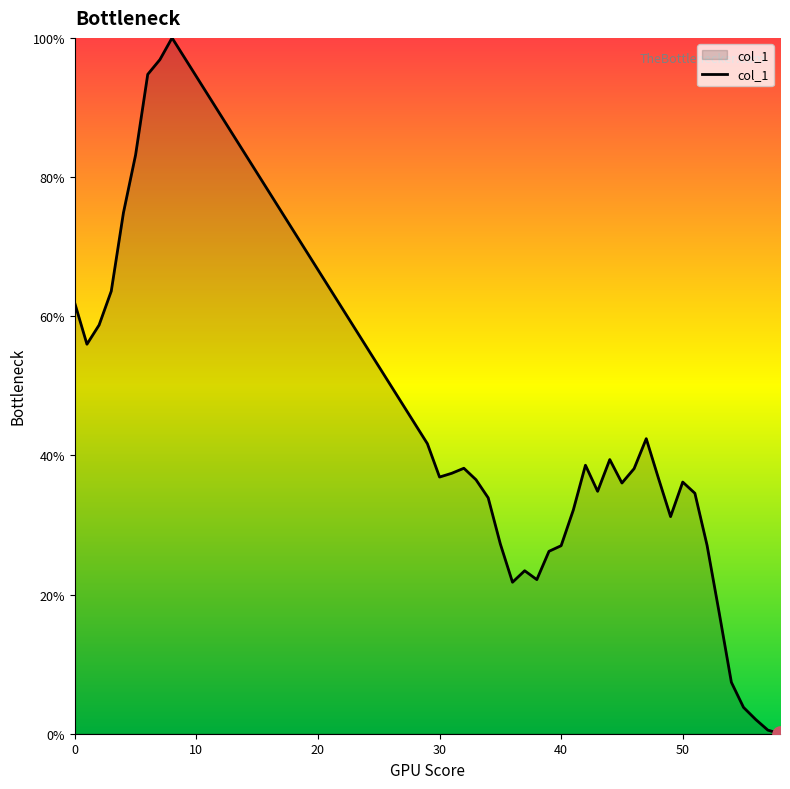

What is the maximum value shown in the chart?

100.0